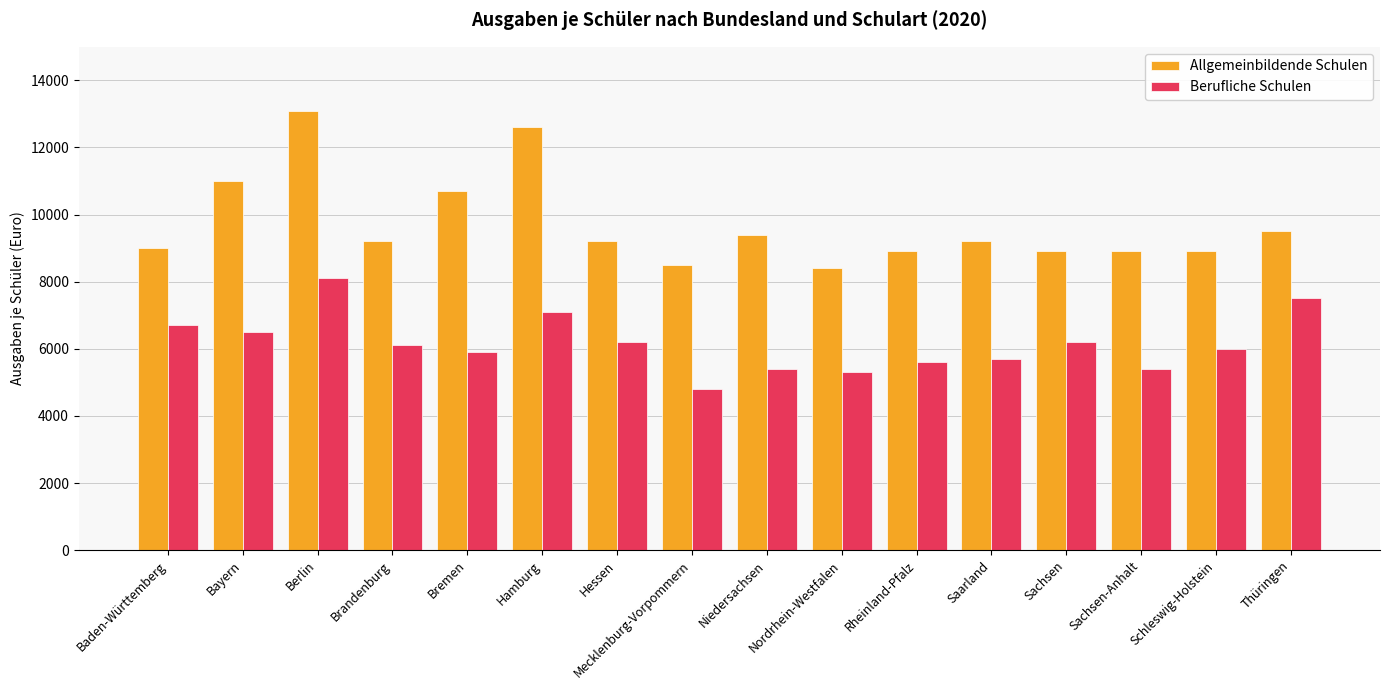

True or false: Allgemeinbildende Schulen has a value of 18067 at Hamburg.

False